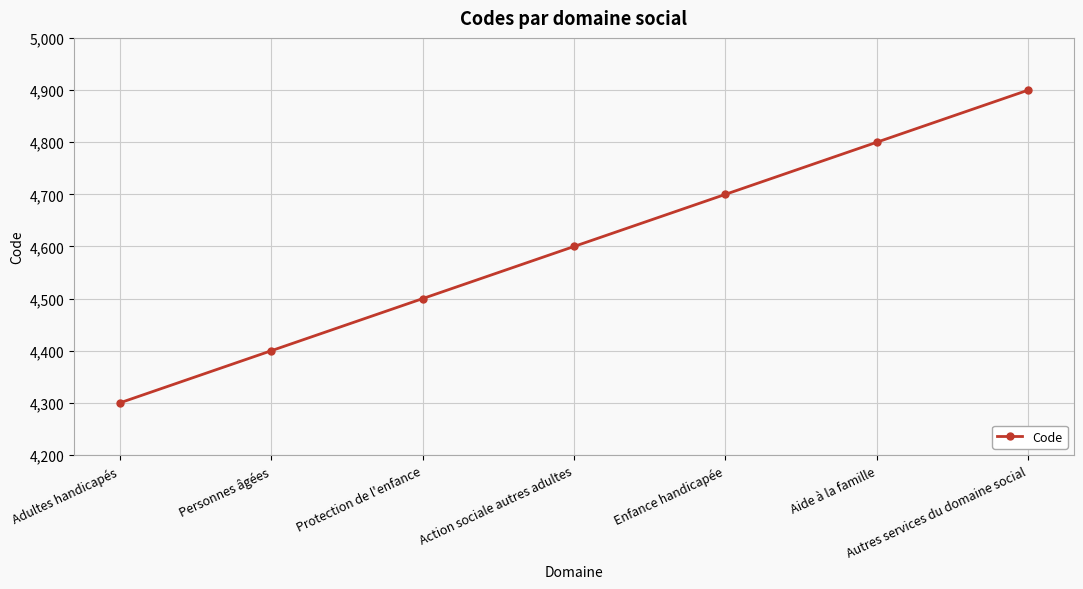

What is the smallest value displayed?

4300